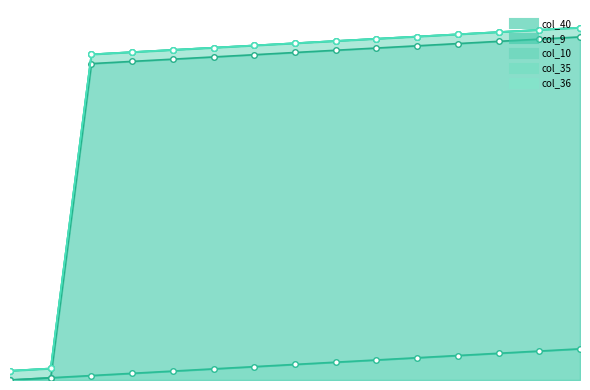

True or false: col_9_line and col_10_line cross at least once.

False